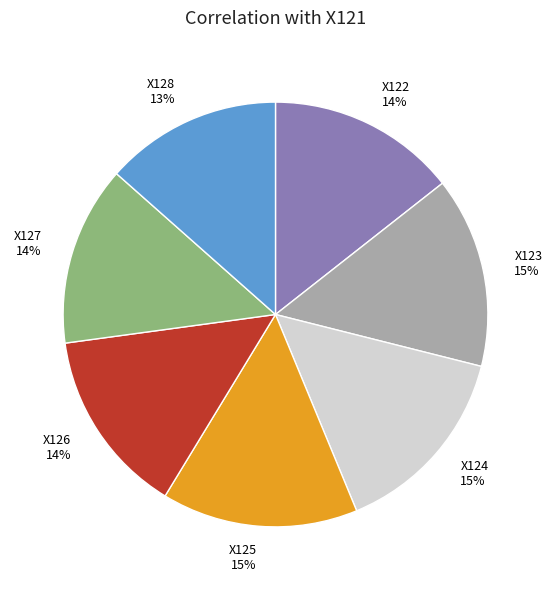

Does any single category account for the majority?

No